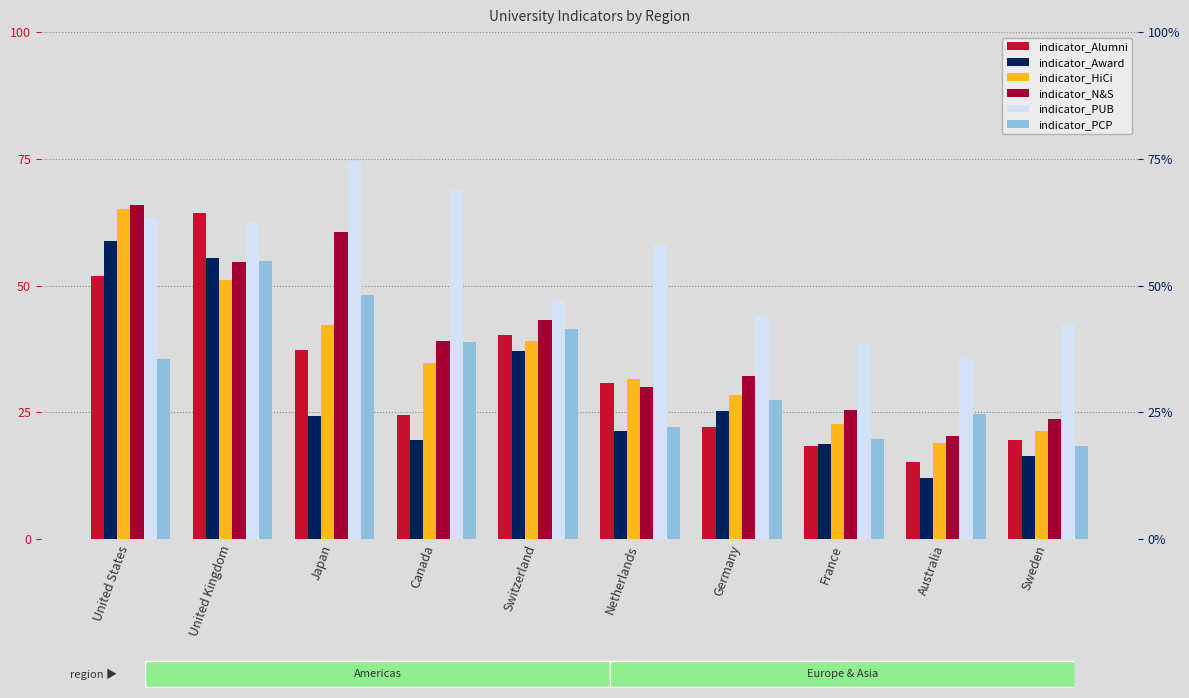

What is the label of the 8th bar from the right?

Japan